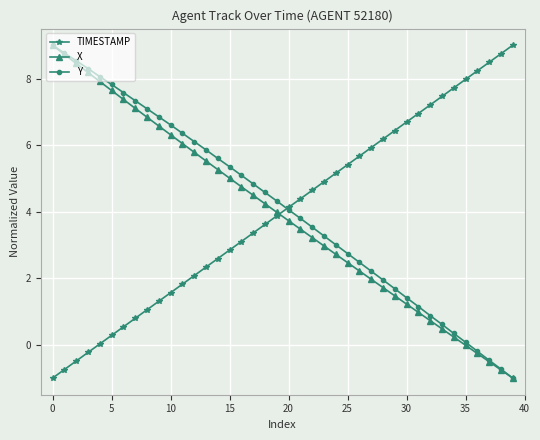

What is the value of the Y point at the 20th from the left?

4.3